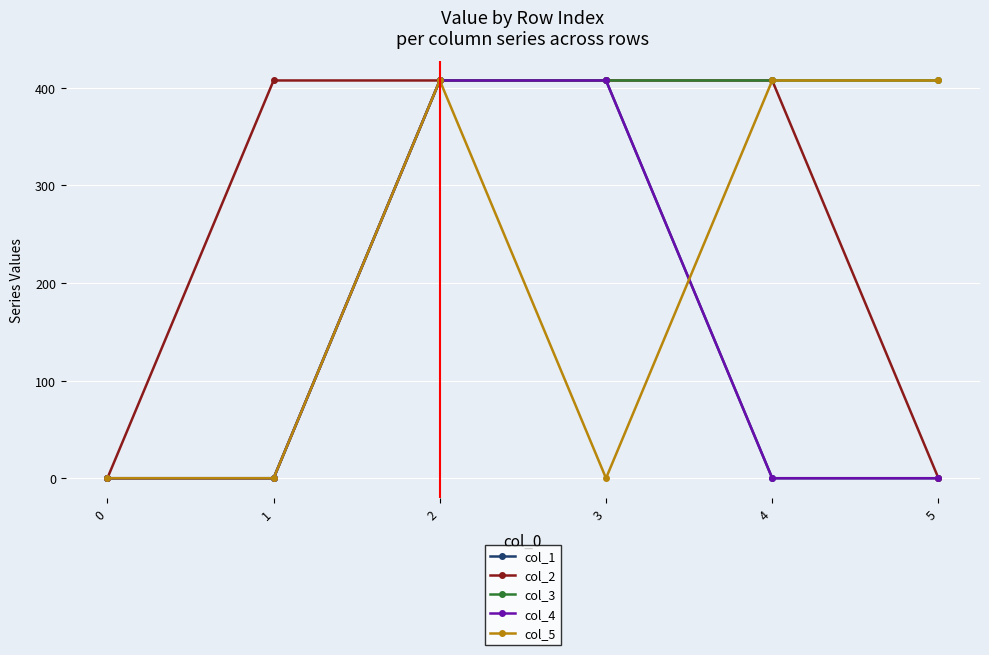

Between which two adjacent categories do col_4 and col_5 first intersect?

3 and 4